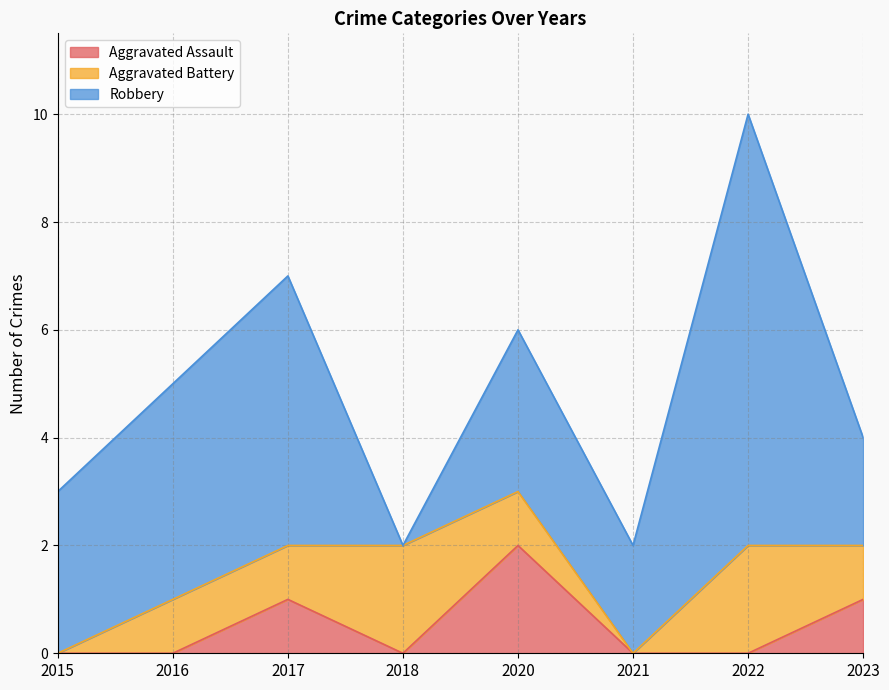

True or false: Aggravated Battery and Robbery cross at least once.

True